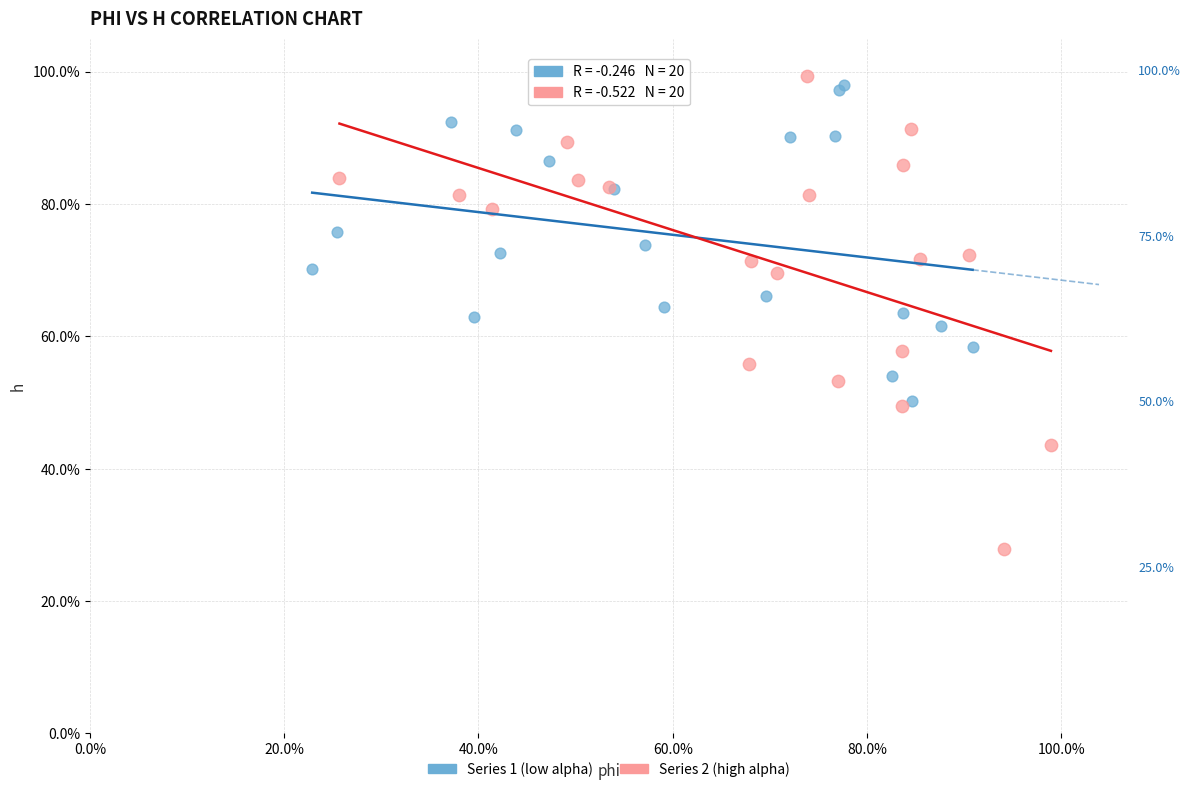

Which series contains the lowest Y value?

Series 2 (high alpha)